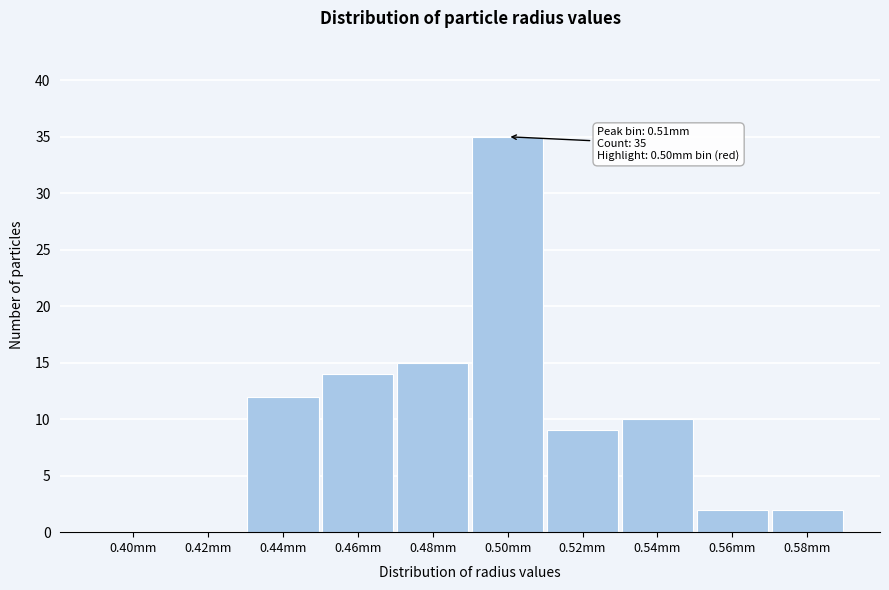

Reading left to right, transcribe all the data shown in this chart.

0.40mm=0	0.42mm=0	0.44mm=12	0.46mm=14	0.48mm=15	0.50mm=35	0.52mm=9	0.54mm=10	0.56mm=2	0.58mm=2